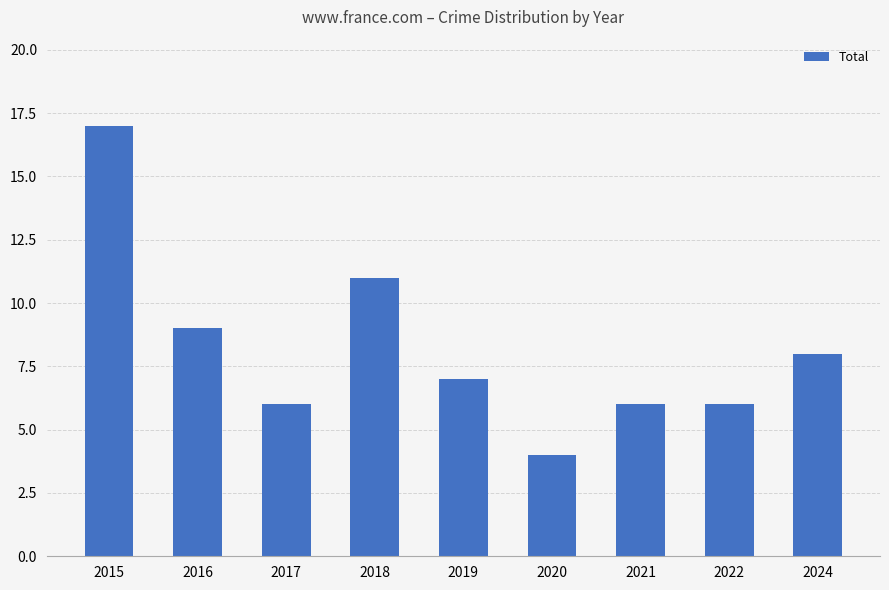

Approximately how many times larger is the value at 2016 compared to 2022?

1.5